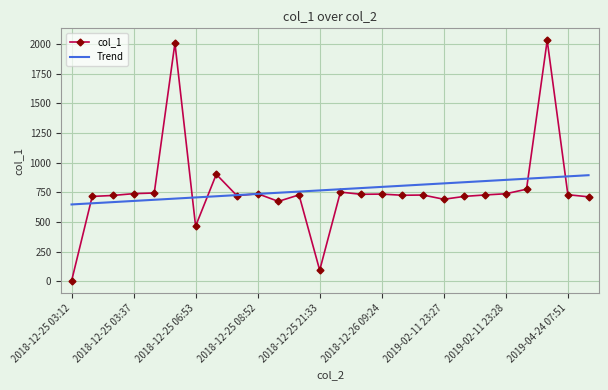

What is the lowest value of the col_1 series?

0.1